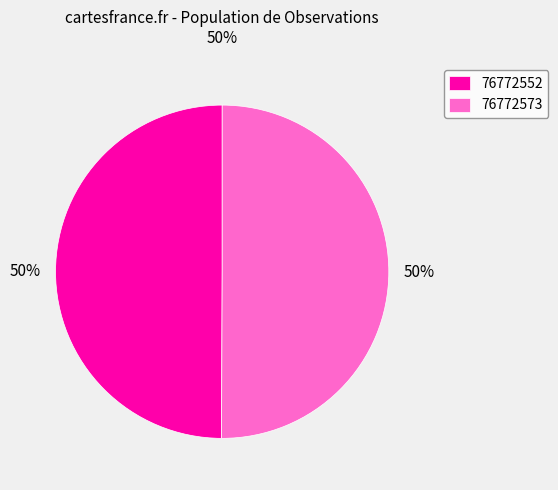

To the nearest percent, what percentage of the pie is 76772573?

50%